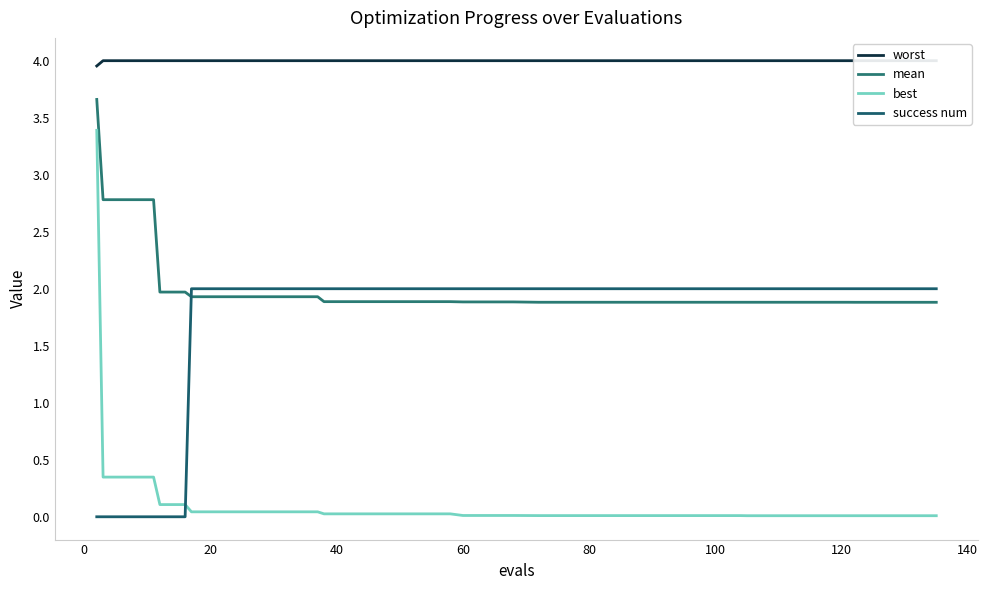

How many intersections are there between success num and best?

1